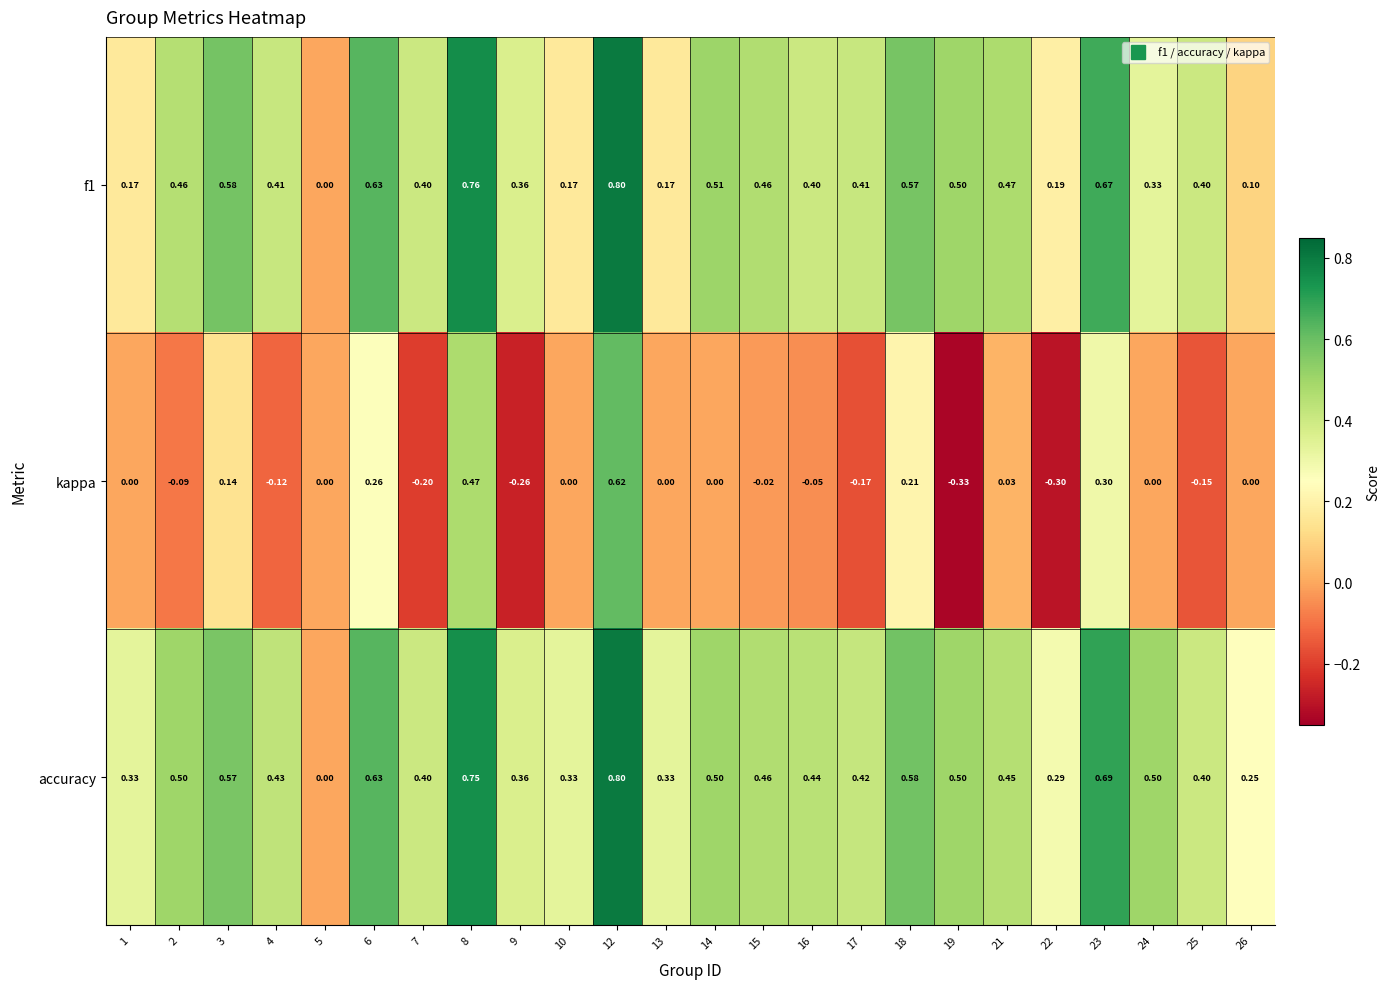

How many data points in accuracy are above 0?

23